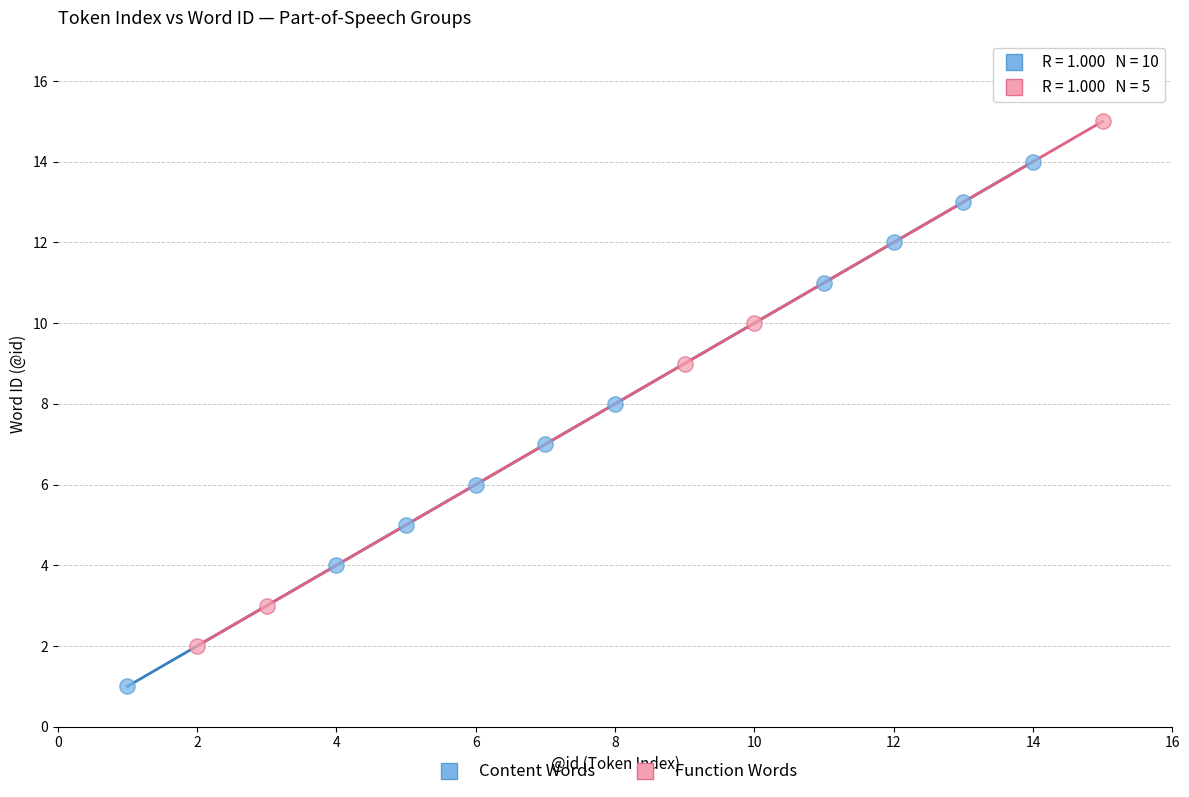

Which series contains the highest Y value?

Function Words